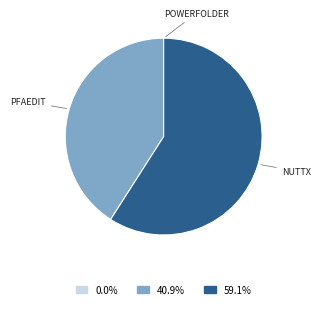

Is there a majority slice in this chart?

Yes